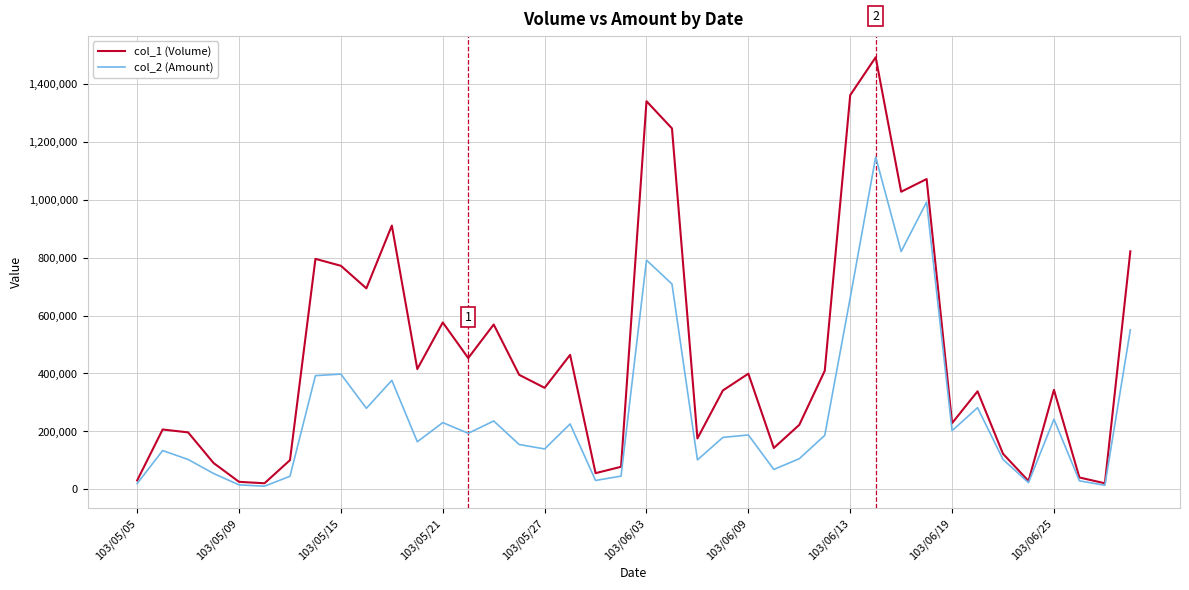

What is the smallest value displayed?

10000